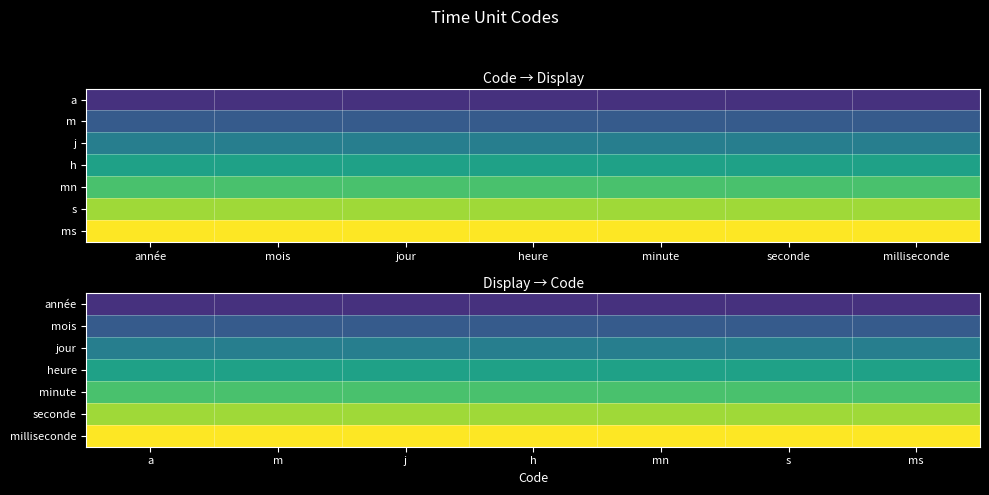

What is the total value across all series at m?

4.0